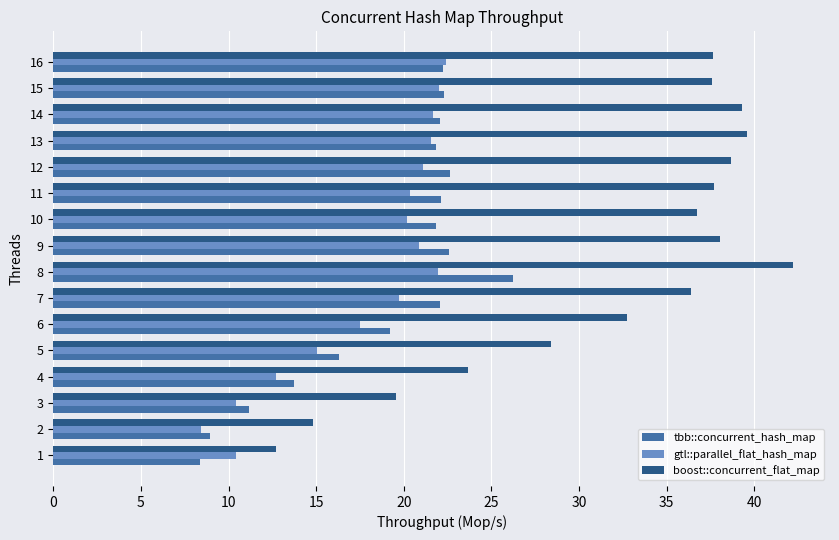

List the series in order of their peak value, lowest first.

gtl::parallel_flat_hash_map, tbb::concurrent_hash_map, boost::concurrent_flat_map